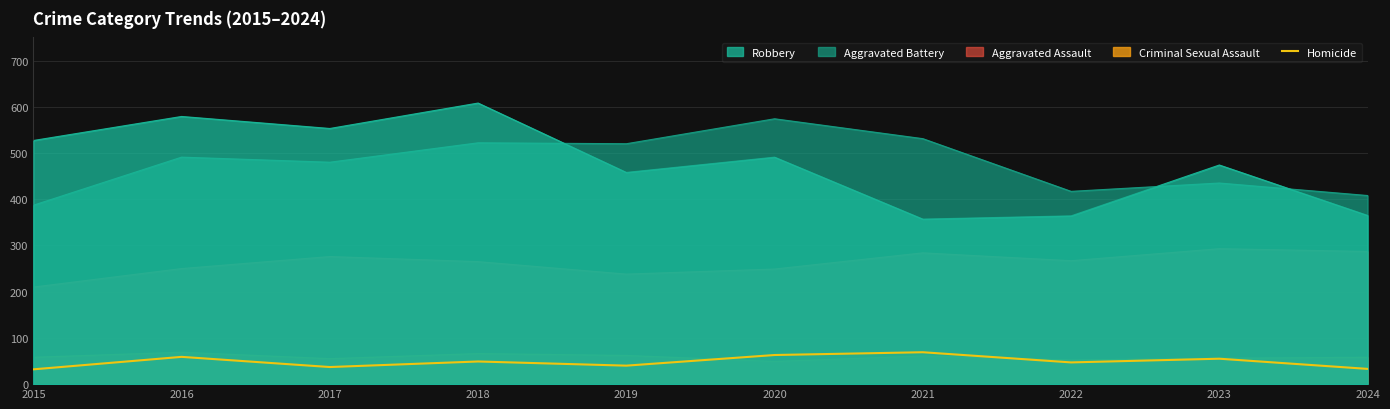

What is the average value?

48